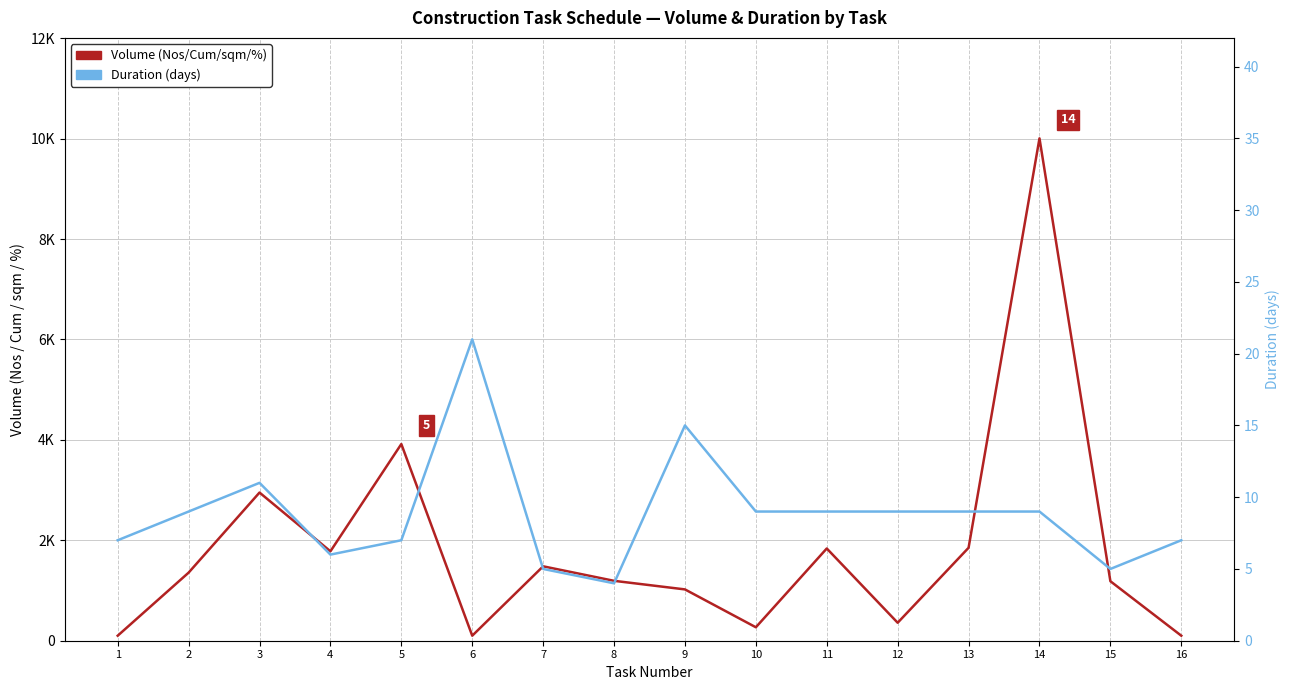

Reading right to left, transcribe all the data shown in this chart.

Volume: 16=100	15=1185	14=10005	13=1851	12=358	11=1837	10=268	9=1022	8=1193	7=1482	6=100	5=3917	4=1781	3=2951	2=1356	1=100
Duration: 16=7	15=5	14=9	13=9	12=9	11=9	10=9	9=15	8=4	7=5	6=21	5=7	4=6	3=11	2=9	1=7